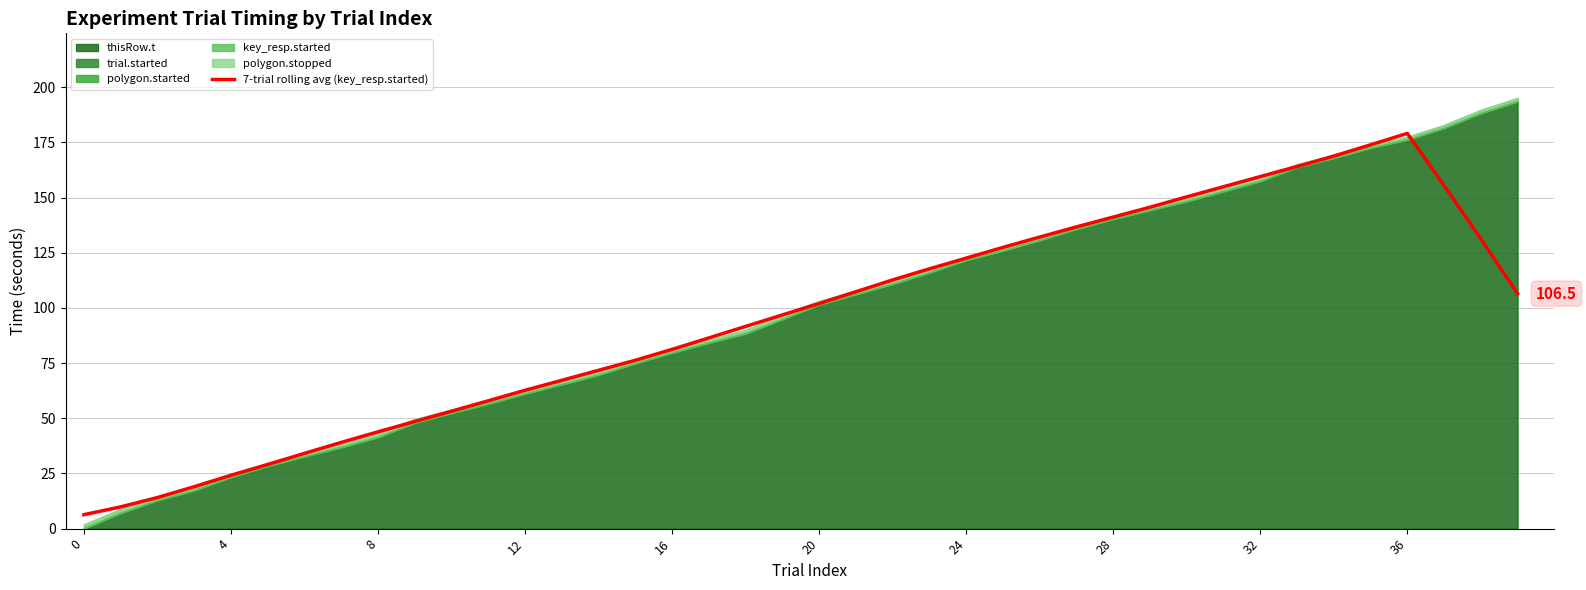

What is the sum of all values?

3802.4